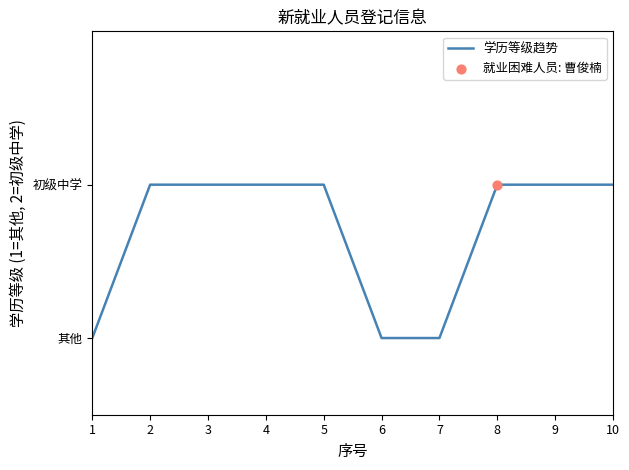

Is this an area chart (filled region under the line)?

No